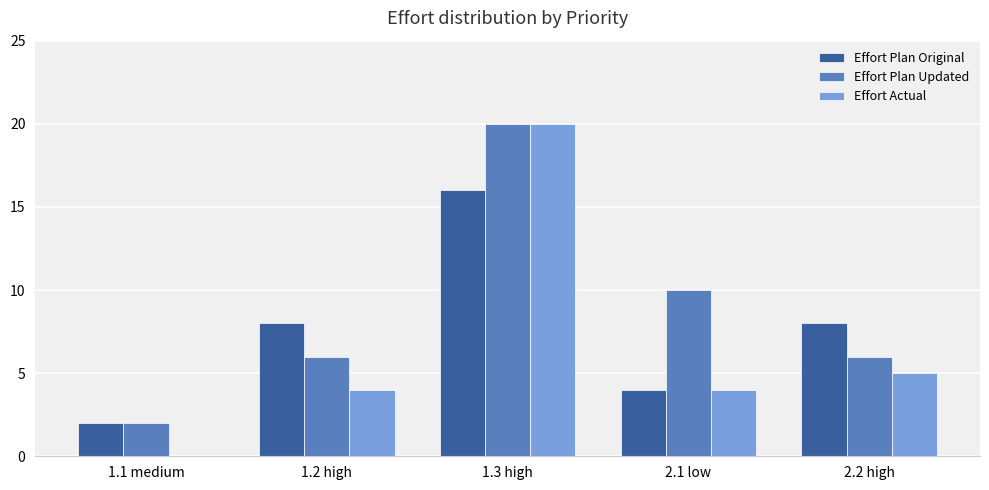

Is it true that Effort Plan Updated equals 29 at 1.3 high?

False